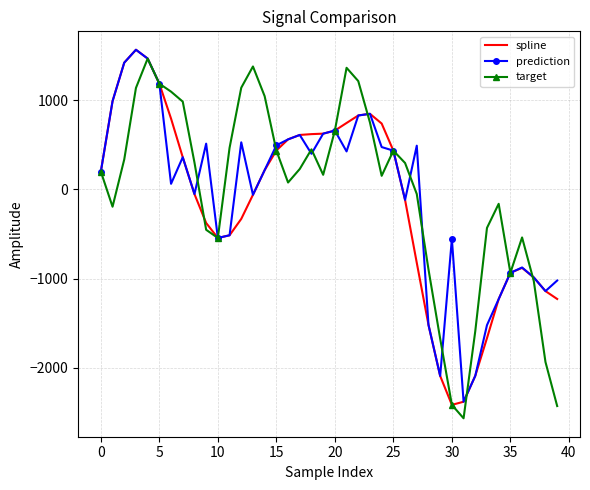

True or false: spline has more than 0 points higher than both neighbors.

True